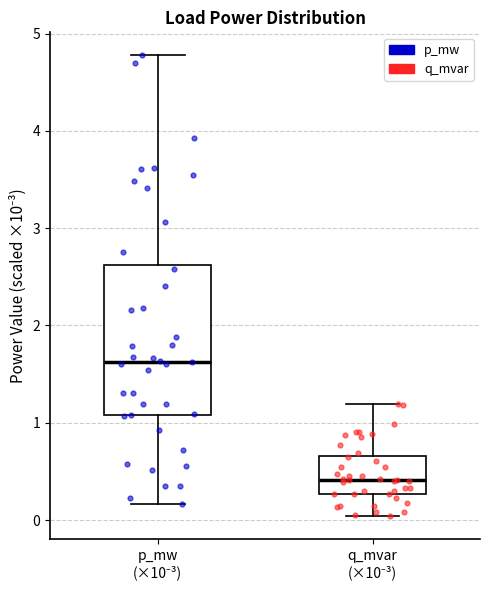

Which box is the tallest, from its lower edge to its upper edge?

p_mw (×10⁻³)